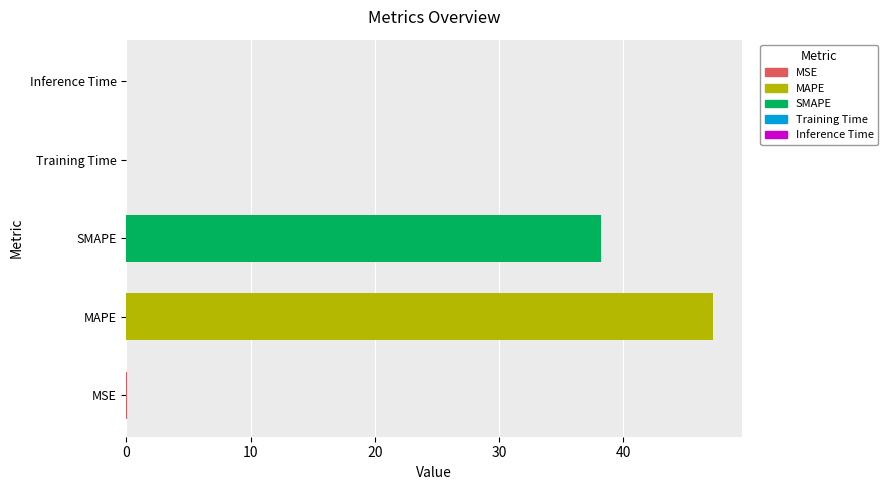

Which label corresponds to the largest value in the chart?

MAPE